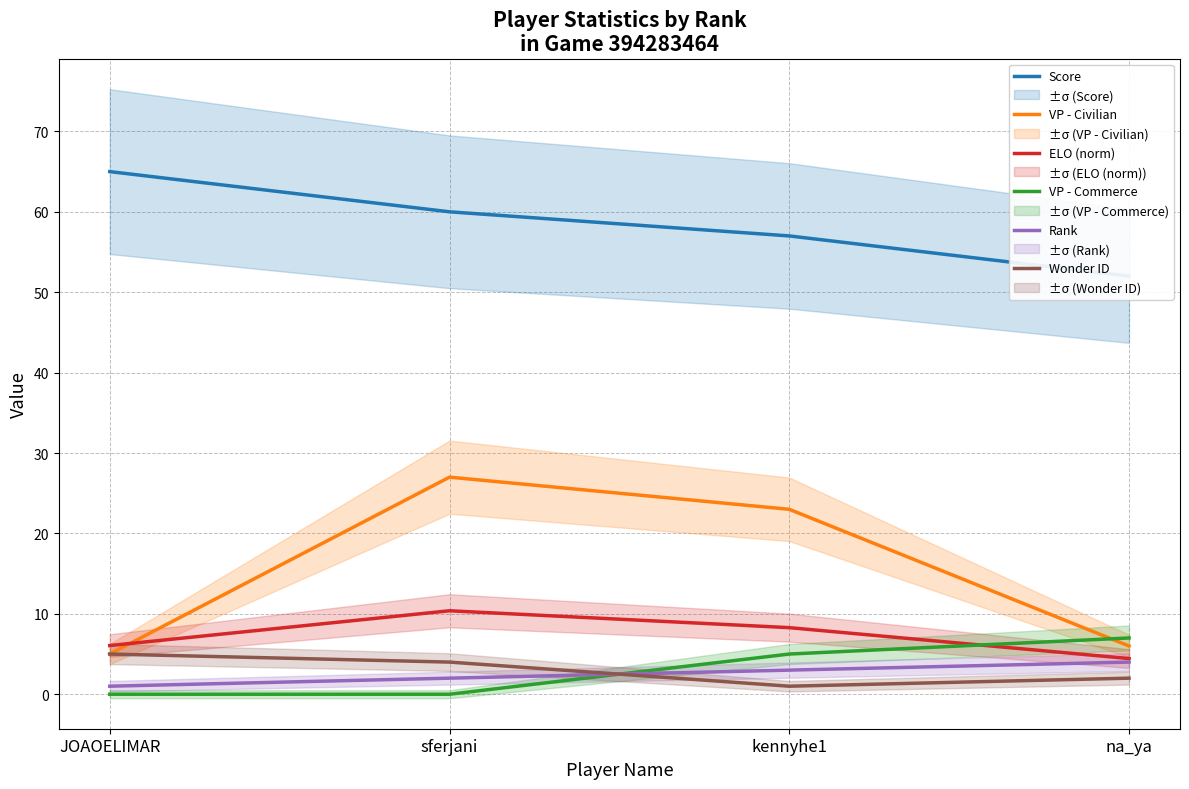

What is the label of the 4th point from the left?

na_ya